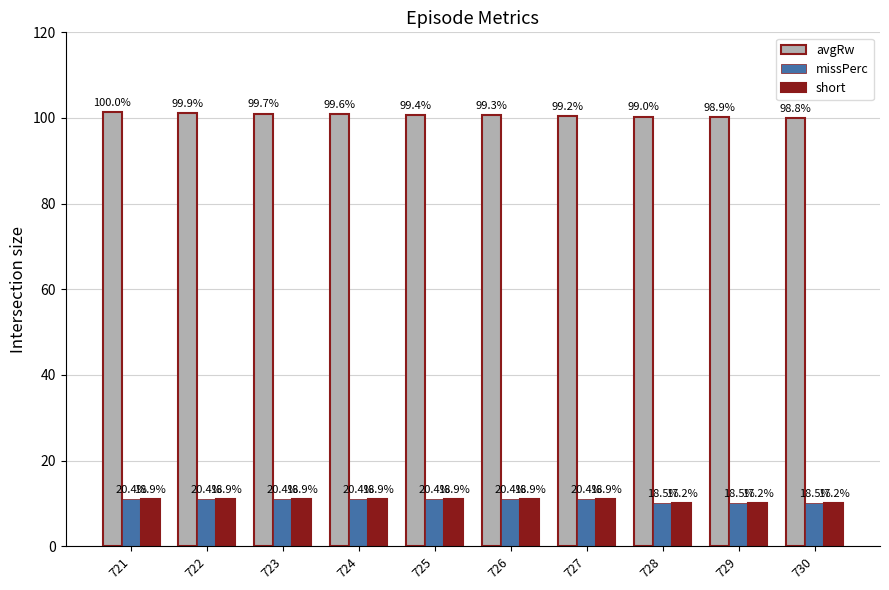

What are all the series names shown in the legend?

avgRw, missPerc, short